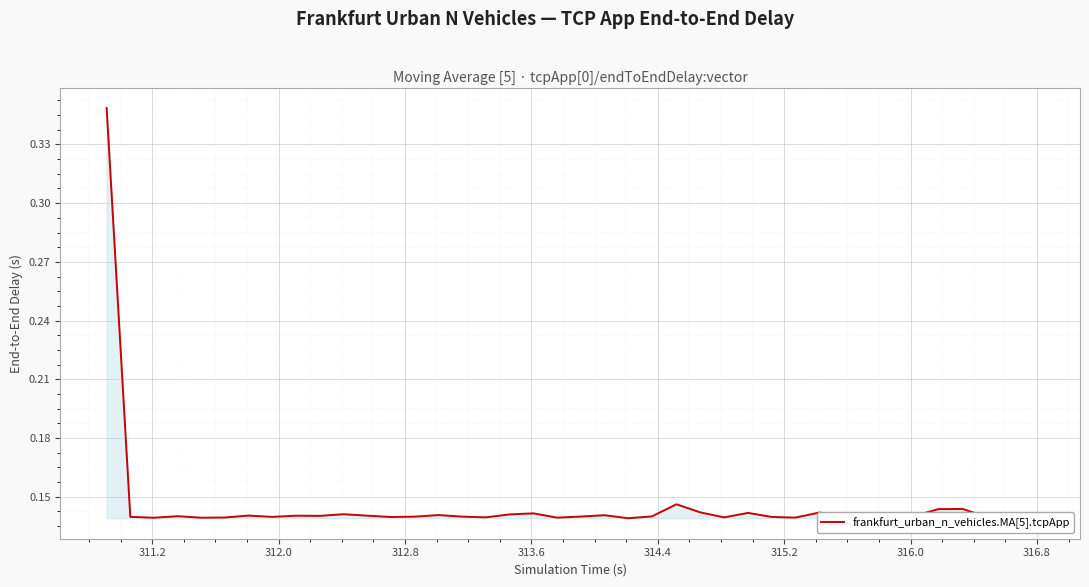

Does the chart display data point markers on the line(s)?

No